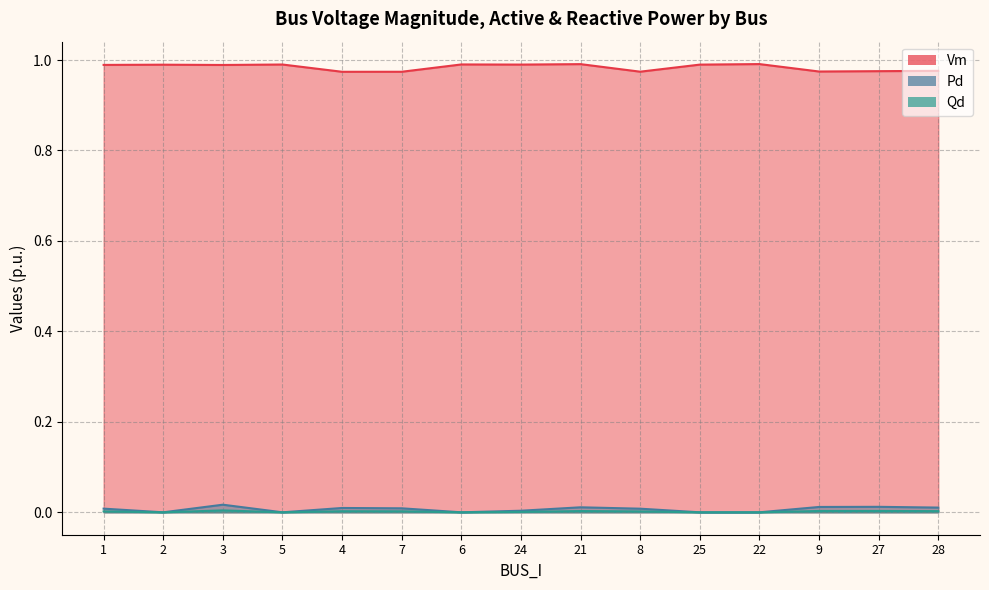

What is the sum of all Pd values?

0.1